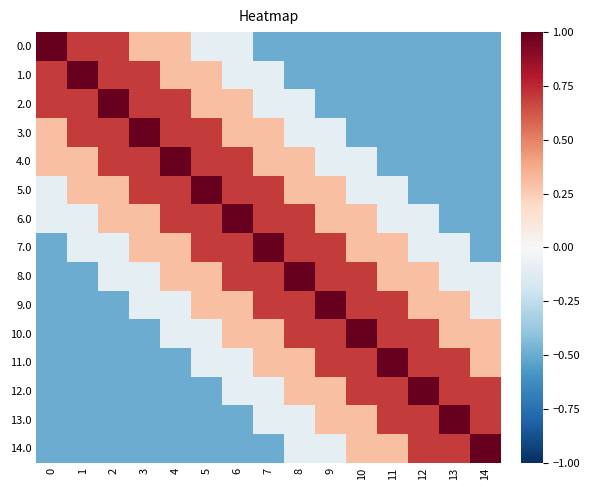

Reading left to right, transcribe all the data shown in this chart.

0.0: 0=1.0	1=0.7	2=0.7	3=0.3	4=0.3	5=-0.1	6=-0.1	7=-0.5	8=-0.5	9=-0.5	10=-0.5	11=-0.5	12=-0.5	13=-0.5	14=-0.5
1.0: 0=0.7	1=1.0	2=0.7	3=0.7	4=0.3	5=0.3	6=-0.1	7=-0.1	8=-0.5	9=-0.5	10=-0.5	11=-0.5	12=-0.5	13=-0.5	14=-0.5
2.0: 0=0.7	1=0.7	2=1.0	3=0.7	4=0.7	5=0.3	6=0.3	7=-0.1	8=-0.1	9=-0.5	10=-0.5	11=-0.5	12=-0.5	13=-0.5	14=-0.5
3.0: 0=0.3	1=0.7	2=0.7	3=1.0	4=0.7	5=0.7	6=0.3	7=0.3	8=-0.1	9=-0.1	10=-0.5	11=-0.5	12=-0.5	13=-0.5	14=-0.5
4.0: 0=0.3	1=0.3	2=0.7	3=0.7	4=1.0	5=0.7	6=0.7	7=0.3	8=0.3	9=-0.1	10=-0.1	11=-0.5	12=-0.5	13=-0.5	14=-0.5
5.0: 0=-0.1	1=0.3	2=0.3	3=0.7	4=0.7	5=1.0	6=0.7	7=0.7	8=0.3	9=0.3	10=-0.1	11=-0.1	12=-0.5	13=-0.5	14=-0.5
6.0: 0=-0.1	1=-0.1	2=0.3	3=0.3	4=0.7	5=0.7	6=1.0	7=0.7	8=0.7	9=0.3	10=0.3	11=-0.1	12=-0.1	13=-0.5	14=-0.5
7.0: 0=-0.5	1=-0.1	2=-0.1	3=0.3	4=0.3	5=0.7	6=0.7	7=1.0	8=0.7	9=0.7	10=0.3	11=0.3	12=-0.1	13=-0.1	14=-0.5
8.0: 0=-0.5	1=-0.5	2=-0.1	3=-0.1	4=0.3	5=0.3	6=0.7	7=0.7	8=1.0	9=0.7	10=0.7	11=0.3	12=0.3	13=-0.1	14=-0.1
9.0: 0=-0.5	1=-0.5	2=-0.5	3=-0.1	4=-0.1	5=0.3	6=0.3	7=0.7	8=0.7	9=1.0	10=0.7	11=0.7	12=0.3	13=0.3	14=-0.1
10.0: 0=-0.5	1=-0.5	2=-0.5	3=-0.5	4=-0.1	5=-0.1	6=0.3	7=0.3	8=0.7	9=0.7	10=1.0	11=0.7	12=0.7	13=0.3	14=0.3
11.0: 0=-0.5	1=-0.5	2=-0.5	3=-0.5	4=-0.5	5=-0.1	6=-0.1	7=0.3	8=0.3	9=0.7	10=0.7	11=1.0	12=0.7	13=0.7	14=0.3
12.0: 0=-0.5	1=-0.5	2=-0.5	3=-0.5	4=-0.5	5=-0.5	6=-0.1	7=-0.1	8=0.3	9=0.3	10=0.7	11=0.7	12=1.0	13=0.7	14=0.7
13.0: 0=-0.5	1=-0.5	2=-0.5	3=-0.5	4=-0.5	5=-0.5	6=-0.5	7=-0.1	8=-0.1	9=0.3	10=0.3	11=0.7	12=0.7	13=1.0	14=0.7
14.0: 0=-0.5	1=-0.5	2=-0.5	3=-0.5	4=-0.5	5=-0.5	6=-0.5	7=-0.5	8=-0.1	9=-0.1	10=0.3	11=0.3	12=0.7	13=0.7	14=1.0